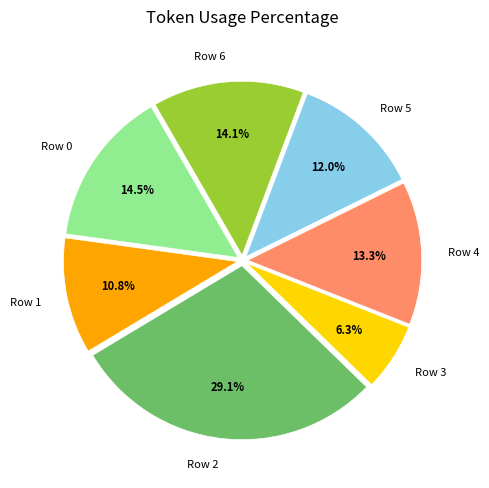

Does Row 6 represent more than half of the total?

No